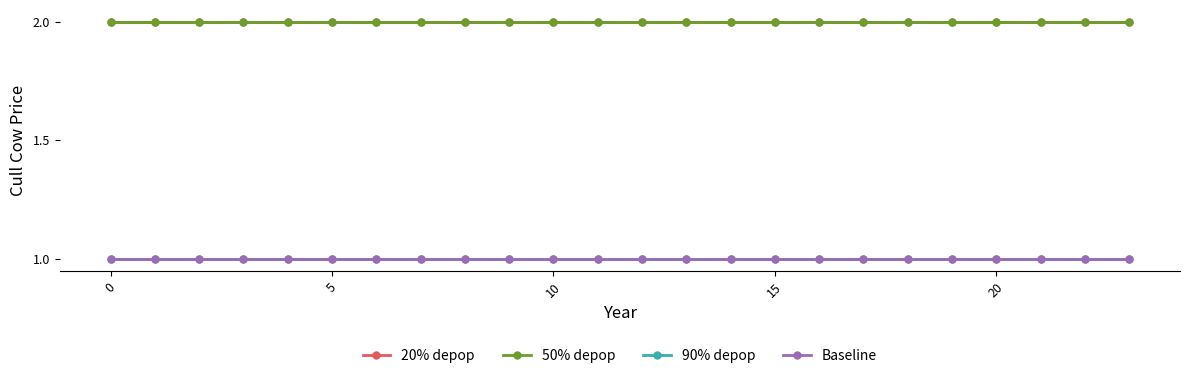

What is the value of the 50% depop point at the 10th from the left?

2